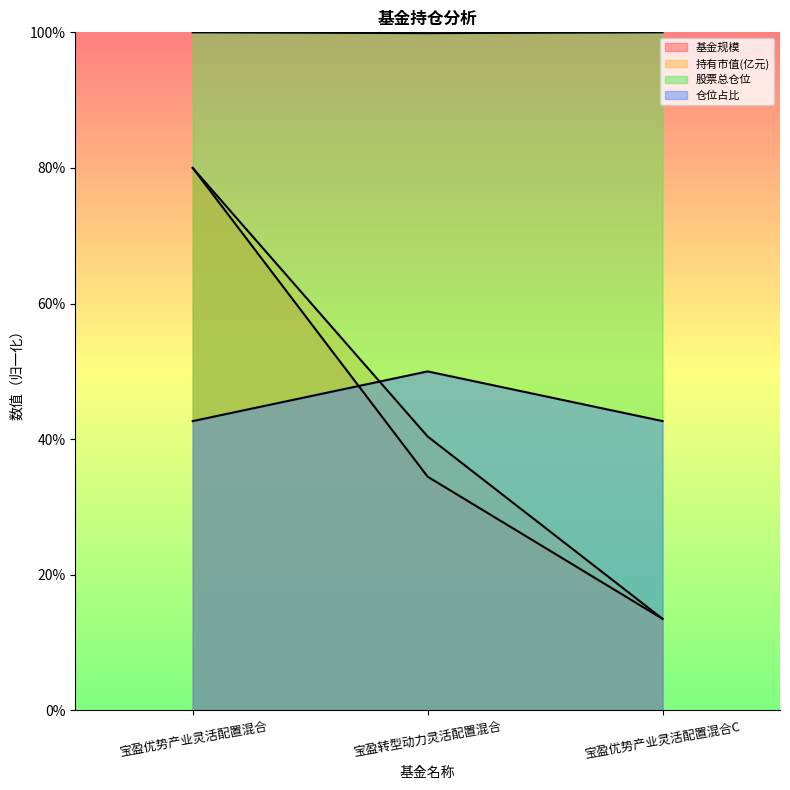

How many distinct data groups are displayed?

4